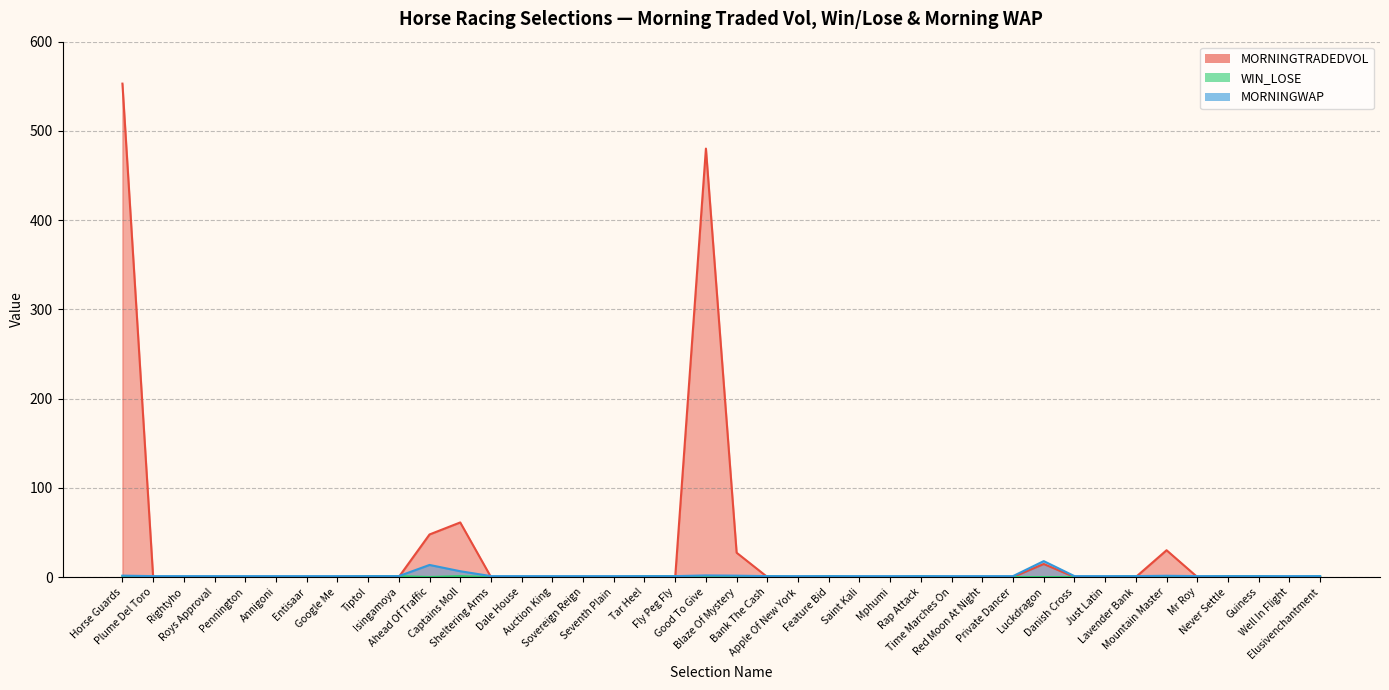

The MORNINGTRADEDVOL series shows -292.1 at Plume Del Toro. True or false?

False